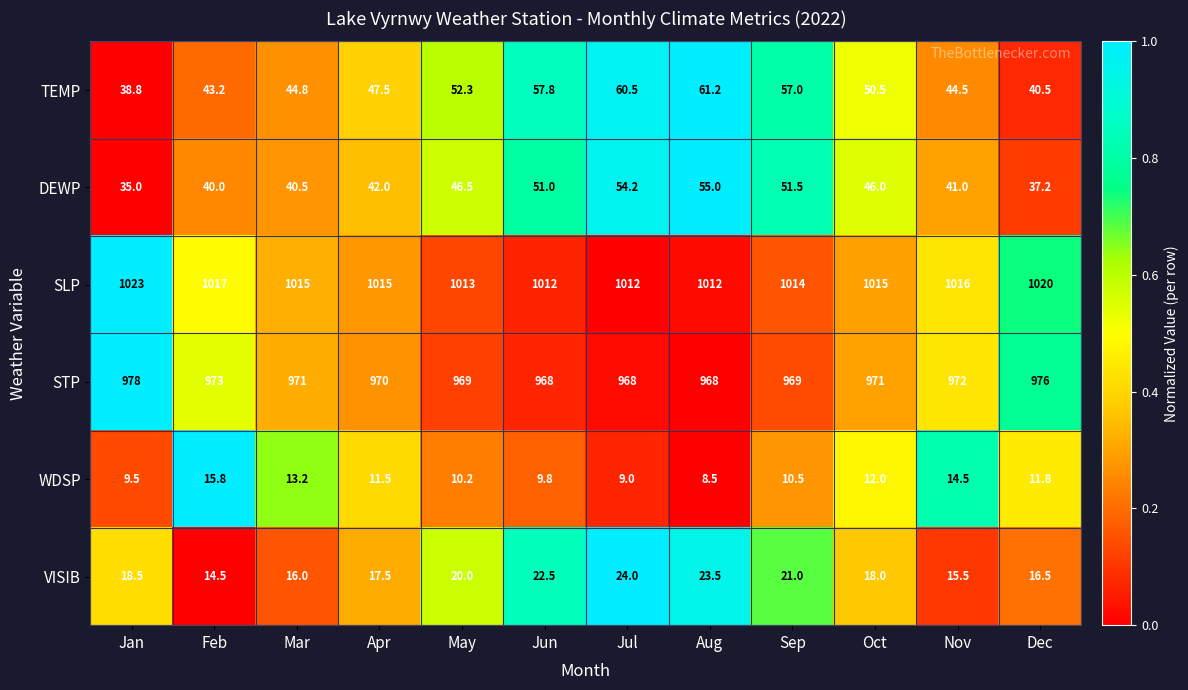

True or false: VISIB has a value of 21.0 at Sep.

True